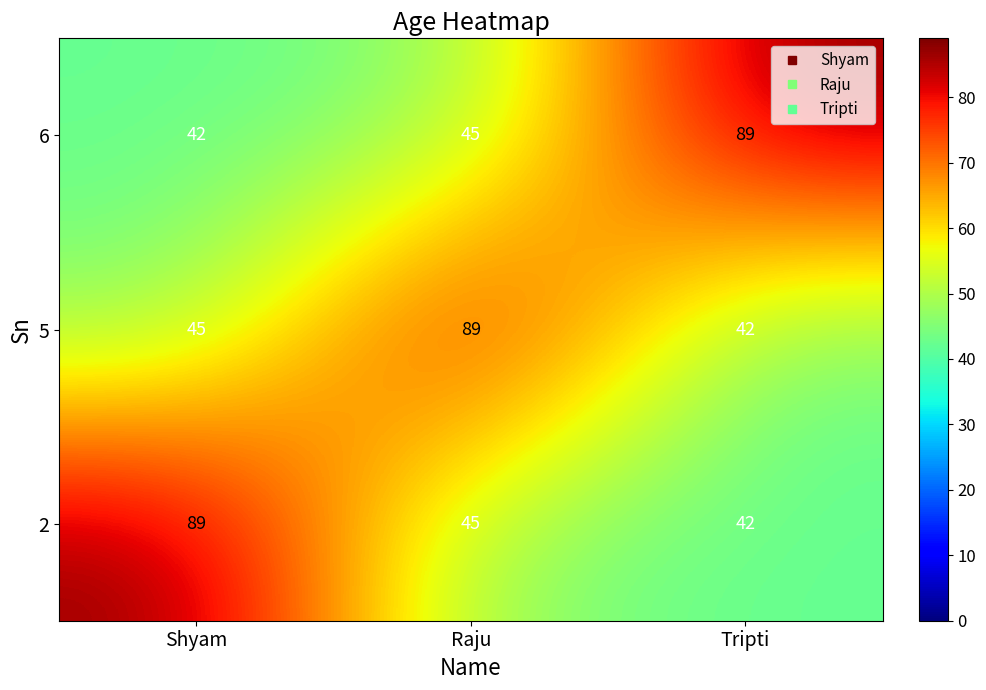

Reading left to right, list all the values displayed in this chart.

6: Shyam=42	Raju=45	Tripti=89
5: Shyam=45	Raju=89	Tripti=42
2: Shyam=89	Raju=45	Tripti=42